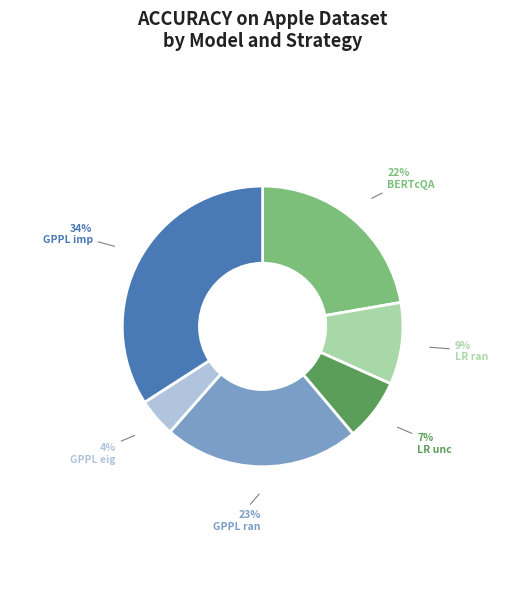

Is there any slice that represents more than half of the pie?

No